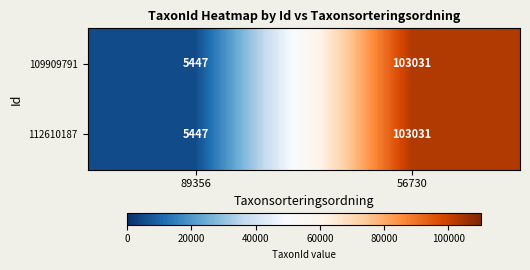

Is it true that 109909791 equals 103031 at 56730?

True